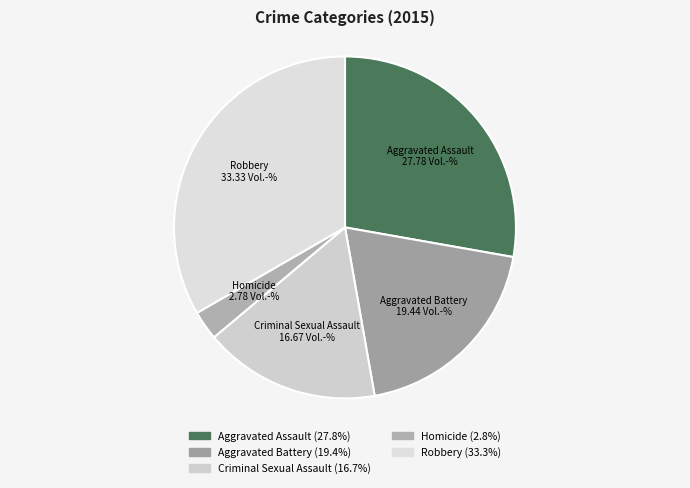

Which slice is the smallest?

Homicide